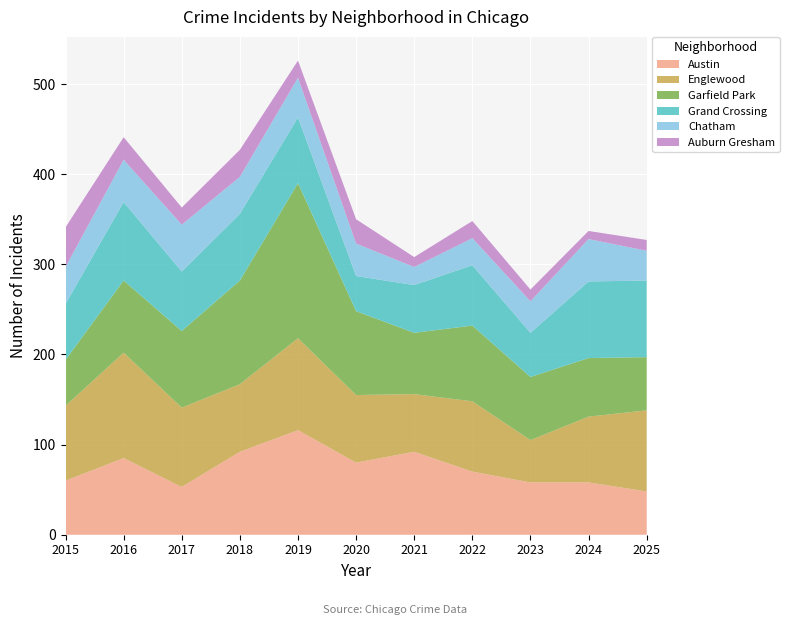

Reading left to right, extract all data points from this chart.

Austin: 60	85	53	92	116	80	92	70	58	58	48
Englewood: 83	117	88	75	102	75	64	78	47	73	90
Garfield Park: 51	80	85	115	172	93	68	84	70	65	59
Grand Crossing: 62	87	66	74	73	39	53	67	49	85	85
Chatham: 41	47	52	41	44	36	20	30	35	47	33
Auburn Gresham: 44	25	19	30	19	27	11	19	13	9	12